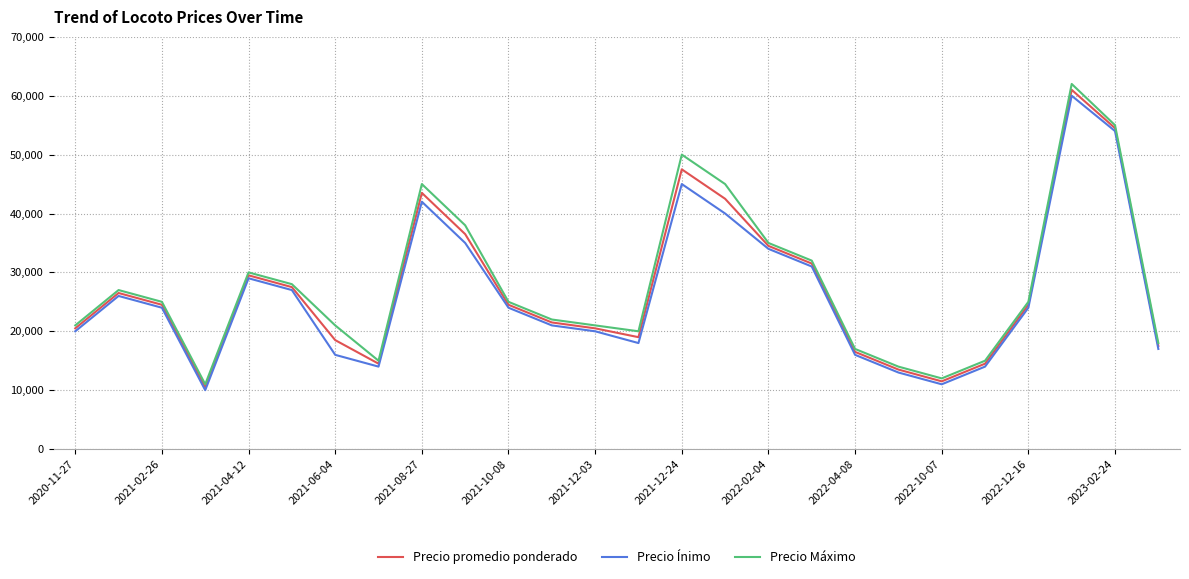

Which series has the widest spread of values?

Precio Máximo